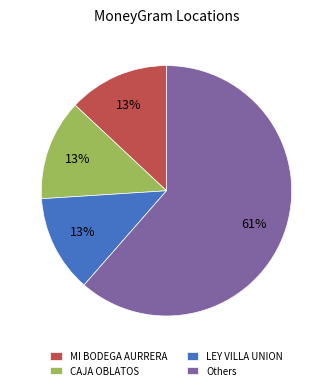

Is there a majority slice in this chart?

Yes